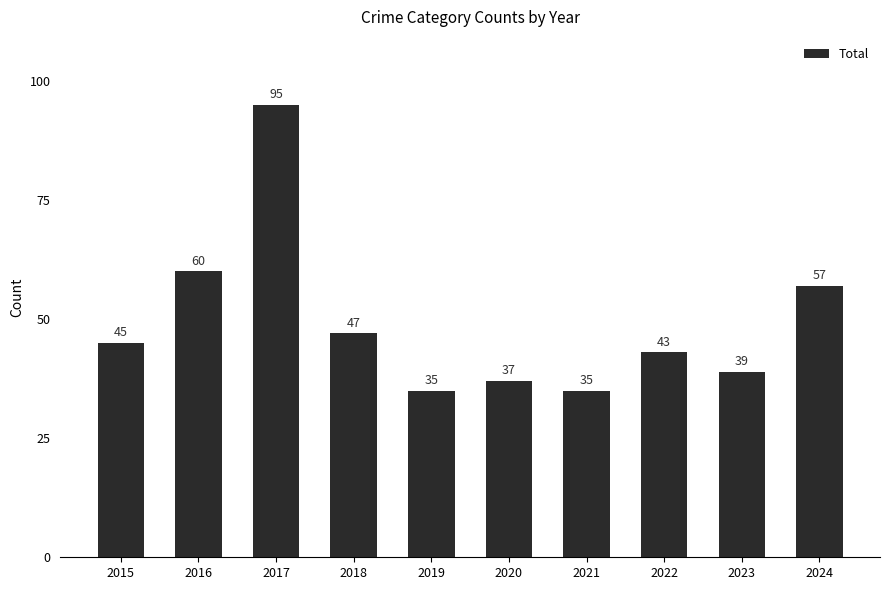

Reading right to left, transcribe all the data shown in this chart.

57	39	43	35	37	35	47	95	60	45